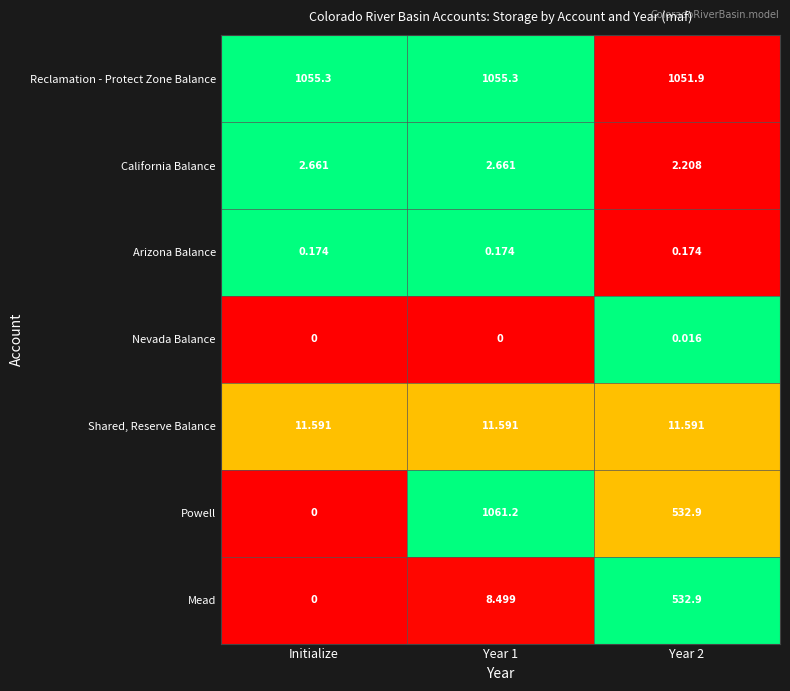

Is the value of Powell at Year 1 greater than the value of California Balance at Year 2?

Yes